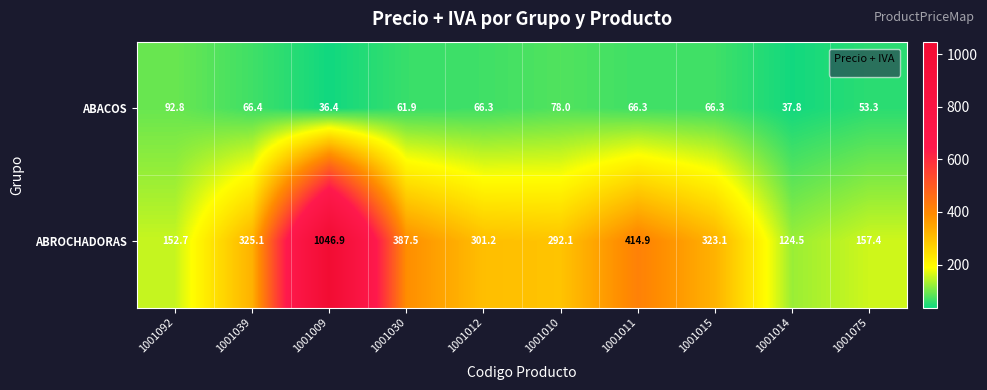

Between 1001011 and 1001014, which series saw the biggest shift?

ABROCHADORAS